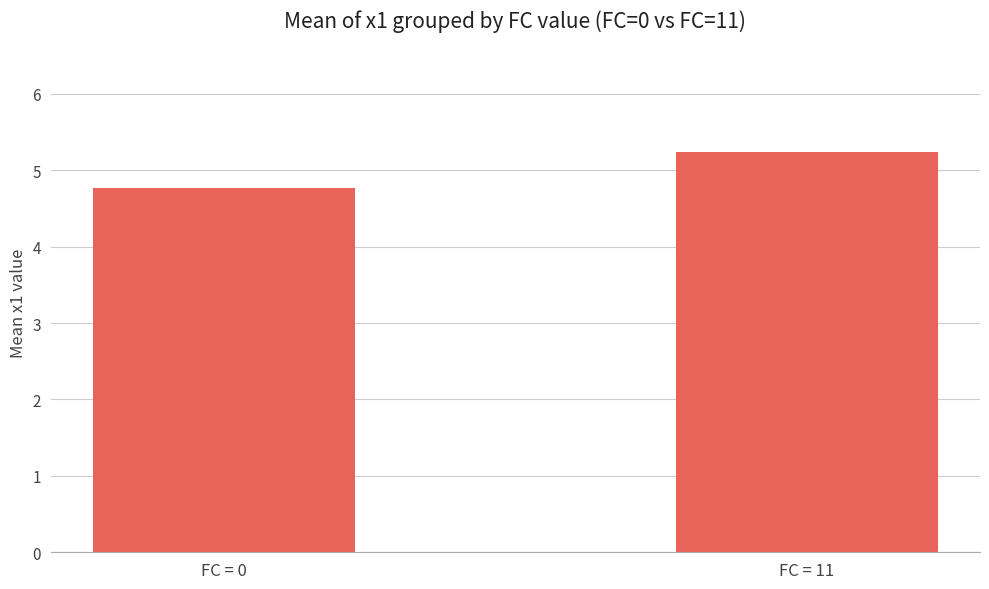

What is the smallest value displayed?

4.8